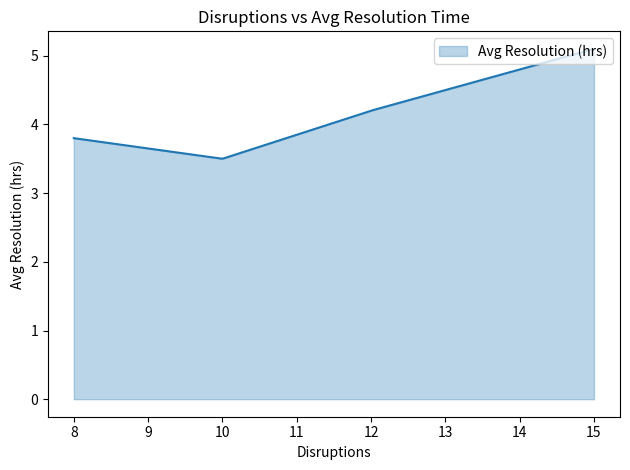

What is the difference between the maximum and minimum values?

1.6